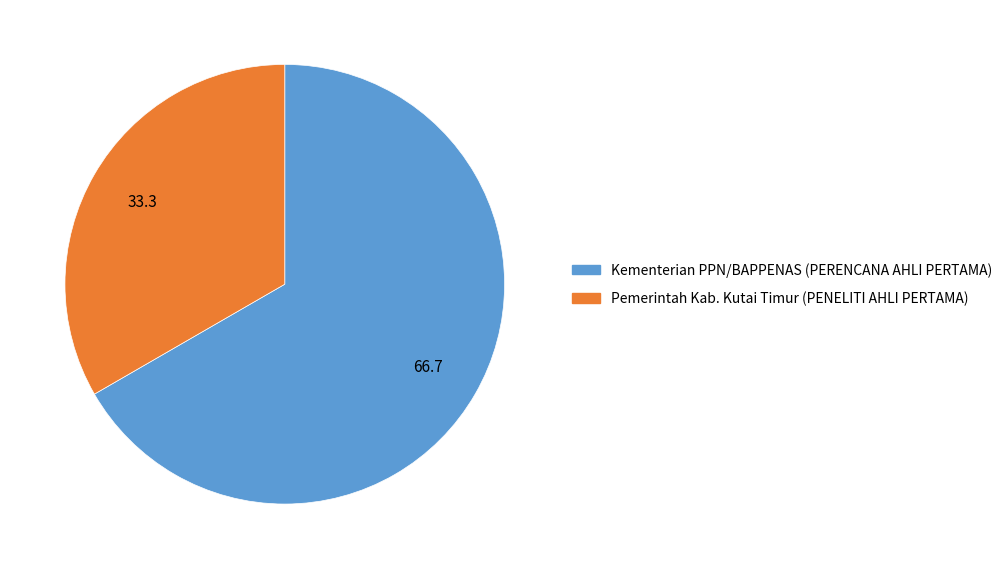

Which category has the smallest portion of the pie?

Pemerintah Kab. Kutai Timur (PENELITI AHLI PERTAMA)